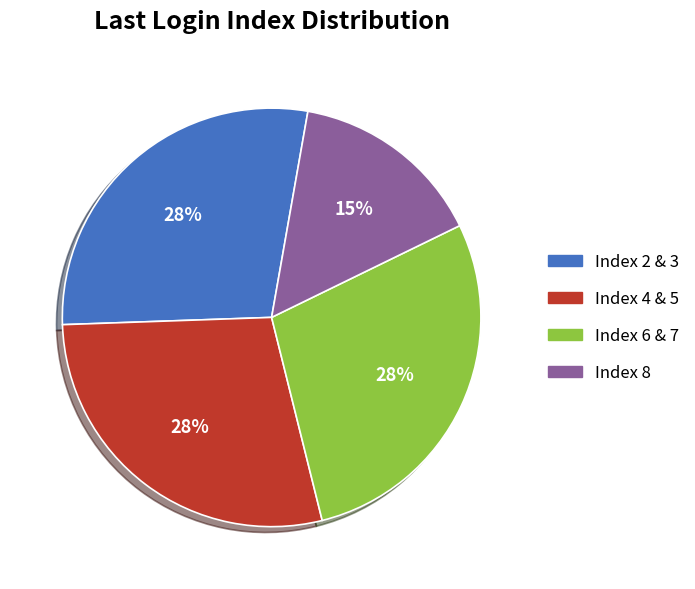

To the nearest percent, what percentage of the pie is Index 2 & 3?

28%